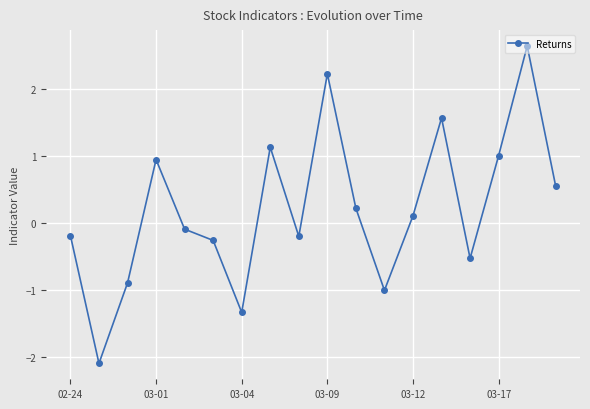

What is the smallest value displayed?

-2.1